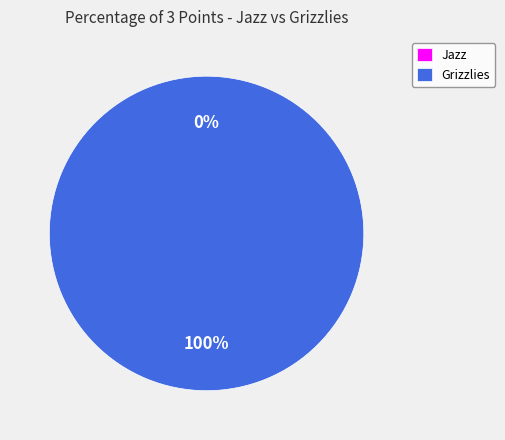

To the nearest percent, what percentage of the pie is Grizzlies?

100%